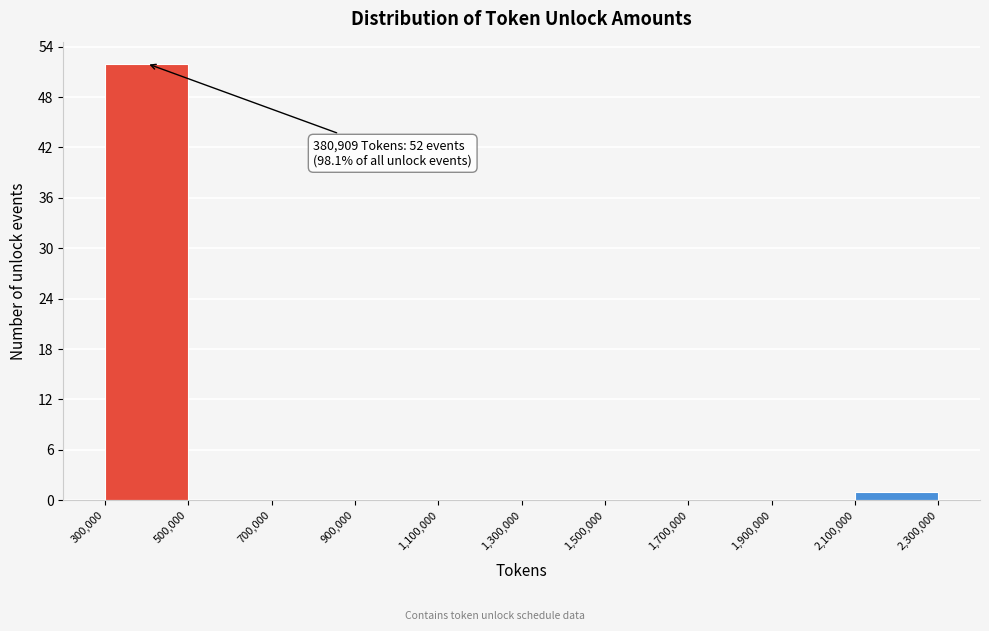

Over which range of the x-axis is the bar tallest?

300,000 to 500,000